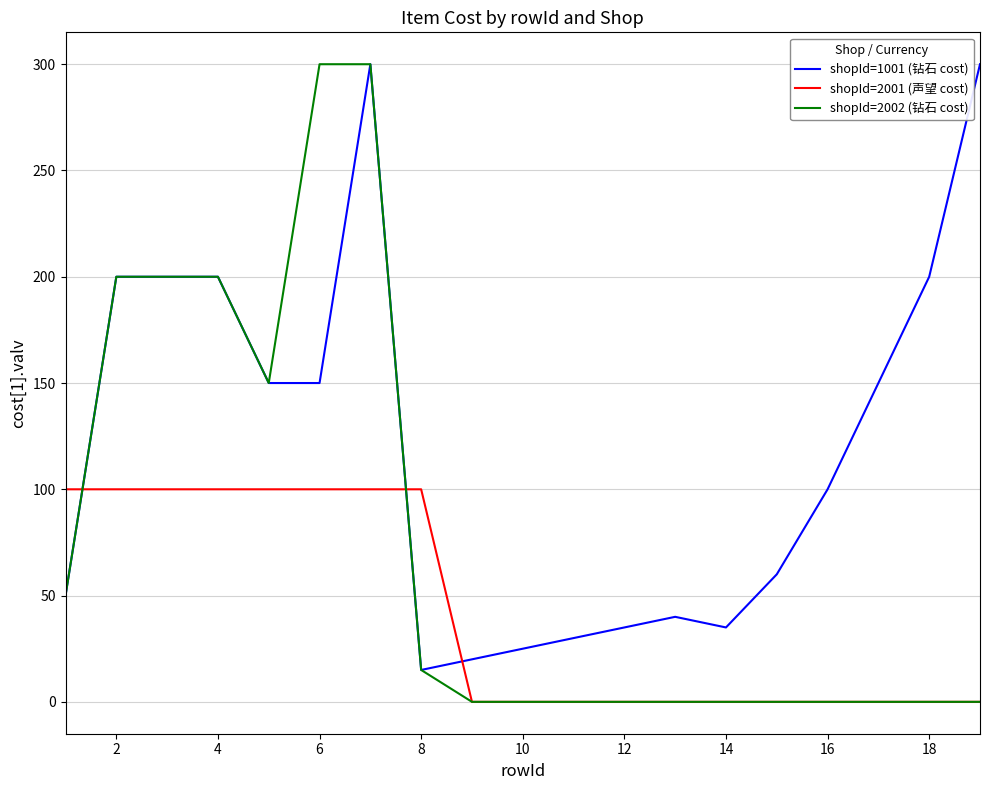

After their last crossing, which series has the higher values: shopId=1001 (钻石 cost) or shopId=2001 (声望 cost)?

shopId=1001 (钻石 cost)